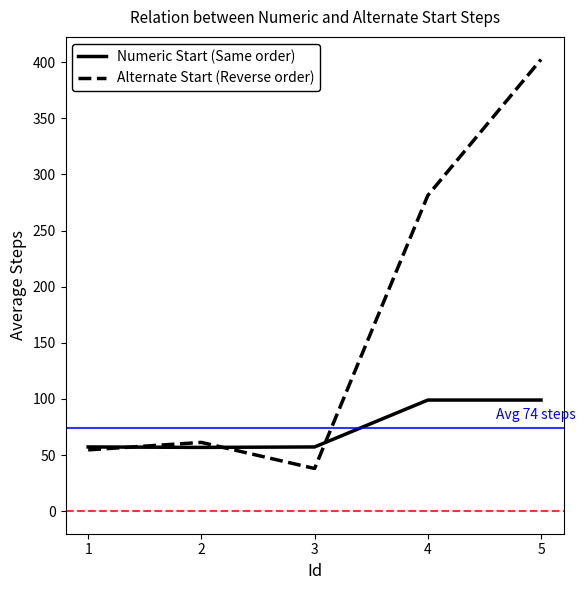

What is the approximate value of Alternate Start (Reverse order) at 5?

402.5